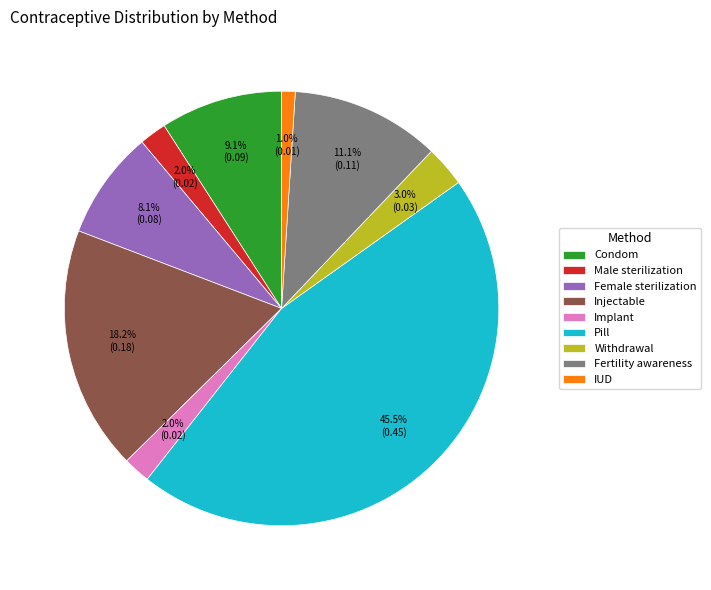

Which has a higher value, Implant or IUD?

Implant